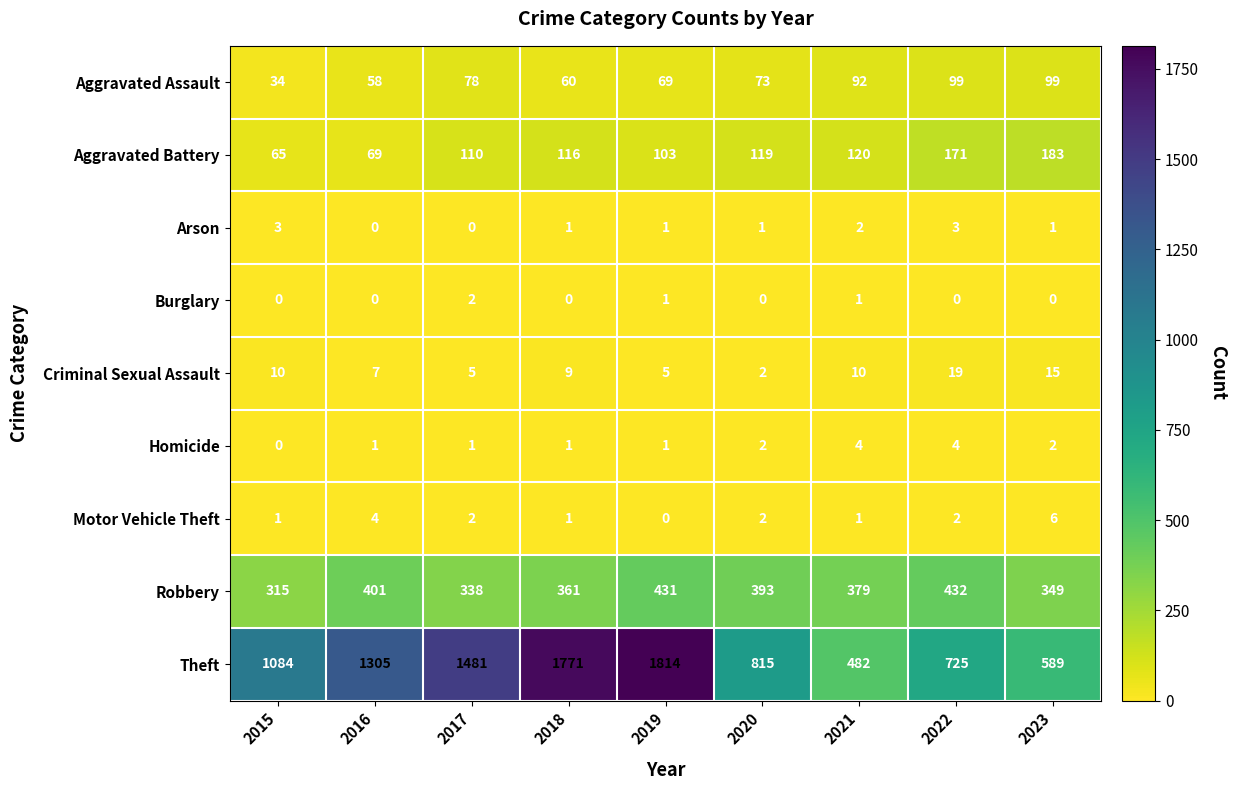

Is the value of Aggravated Battery at 2022 greater than the value of Arson at 2016?

Yes